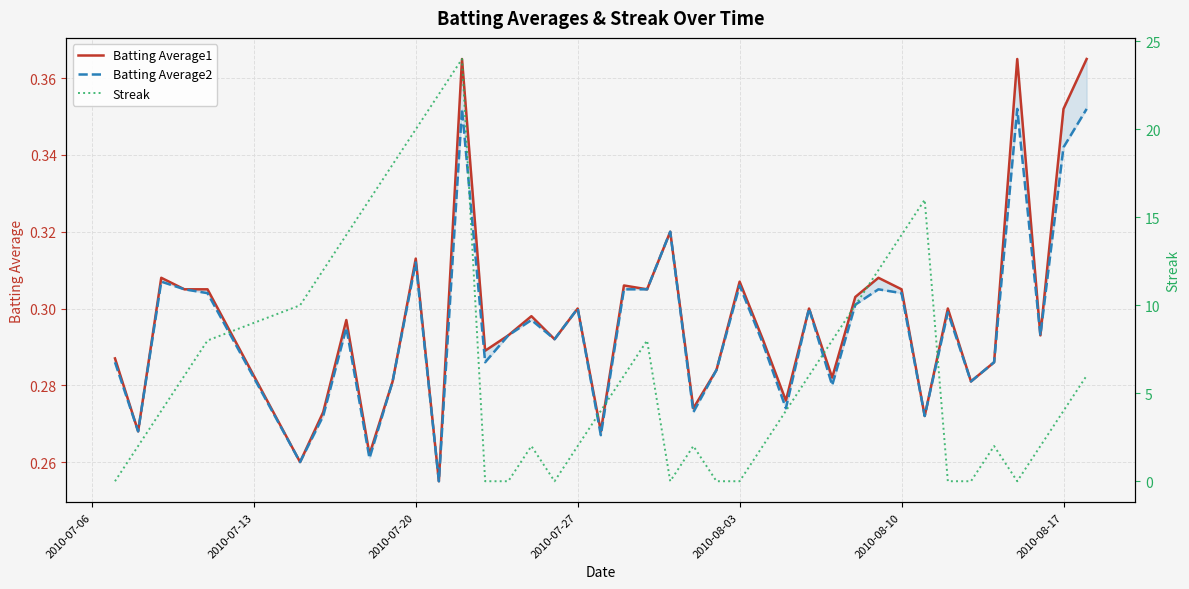

How many lines are shown in the chart?

3